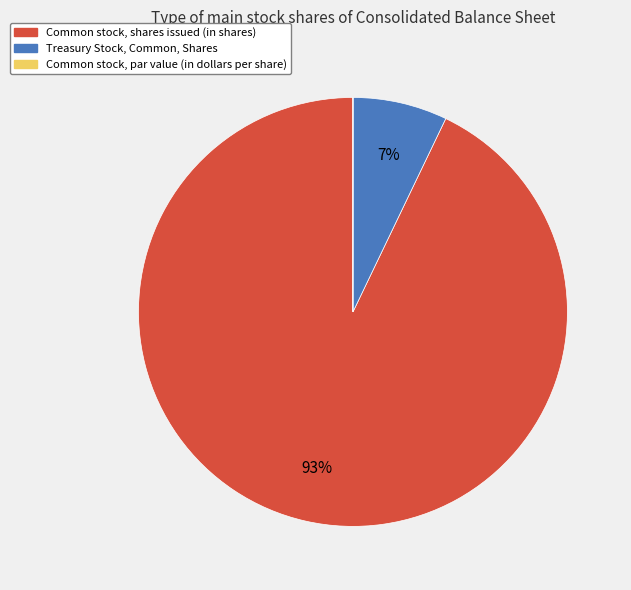

Which slice is the largest?

Common stock, shares issued (in shares)